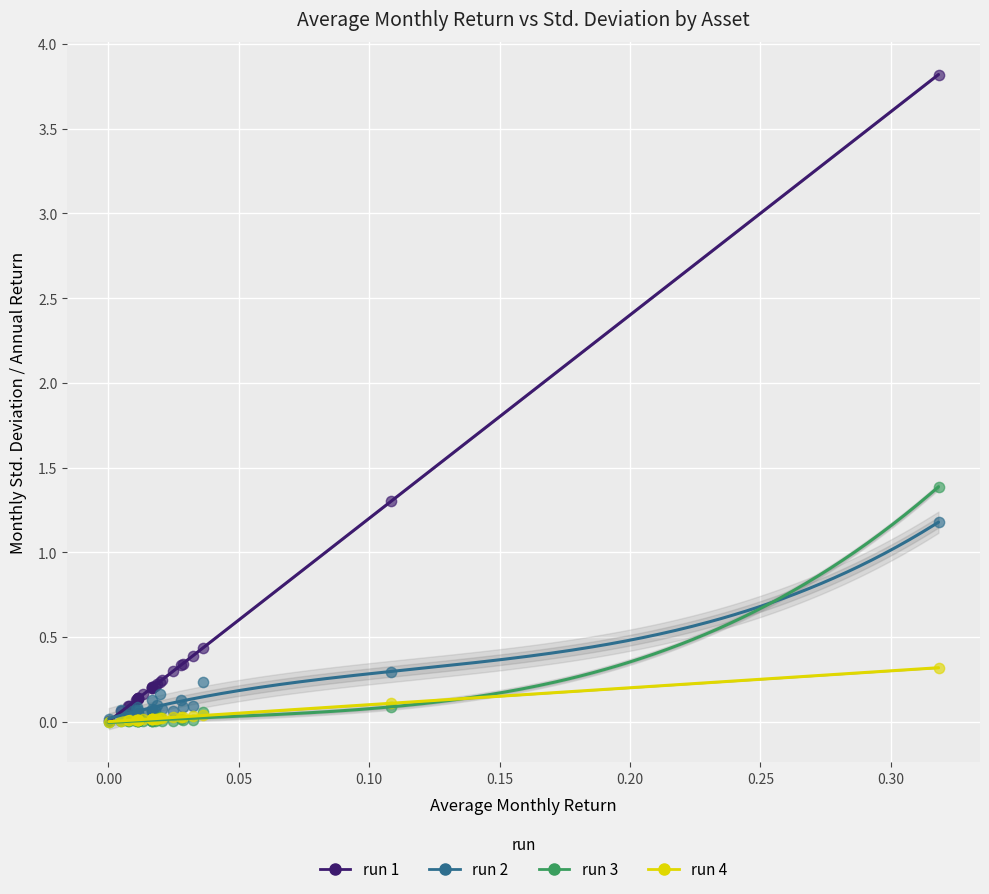

What are all the series names shown in the legend?

run 1, run 2, run 3, run 4